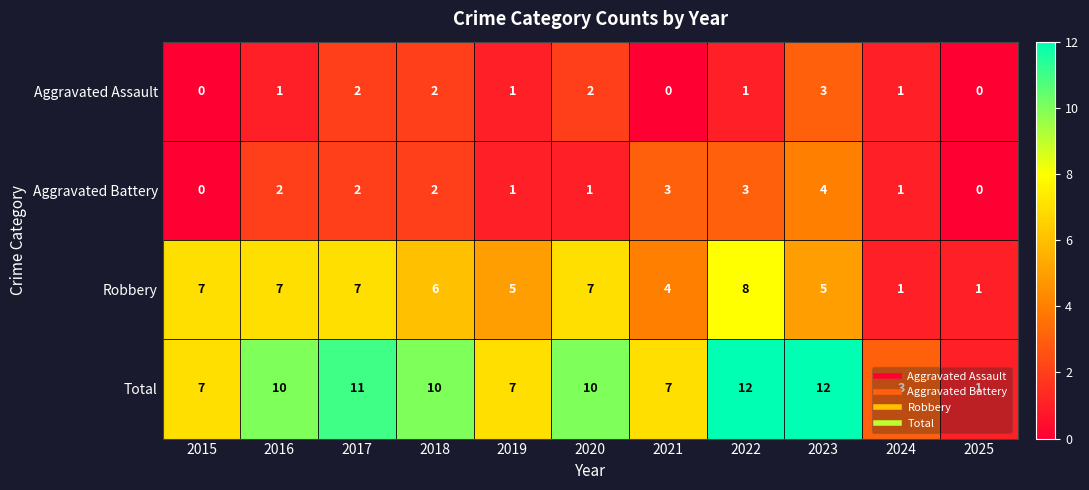

What value does the Robbery series have at 2023?

5